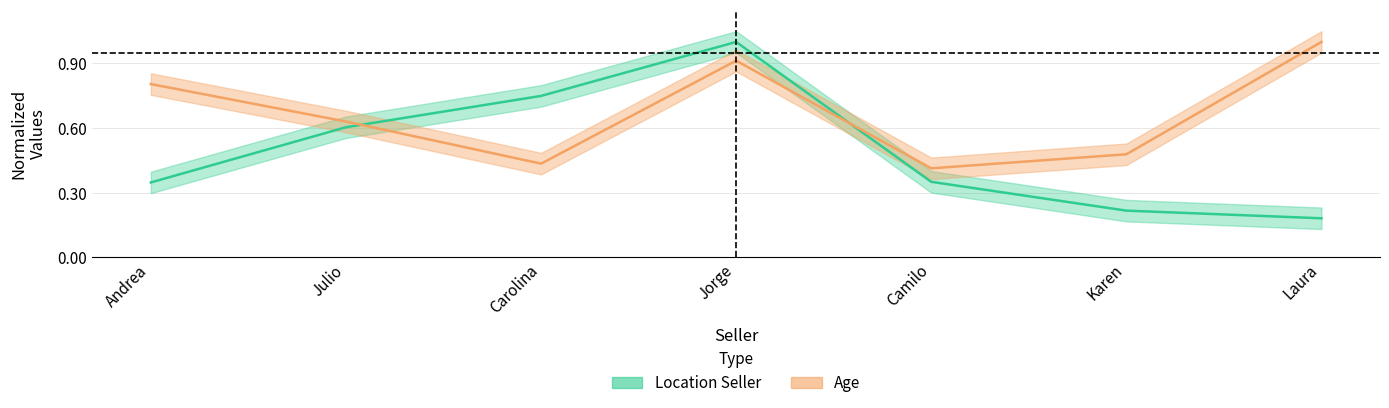

Is the value of Age at Andrea greater than the value of Location Seller at Karen?

Yes